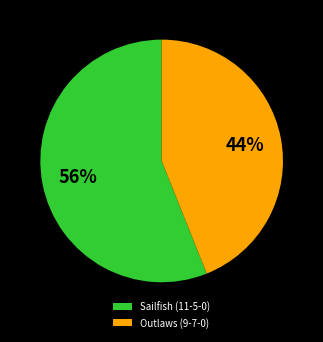

Rank the categories by value from highest to lowest.

Sailfish (11-5-0), Outlaws (9-7-0)